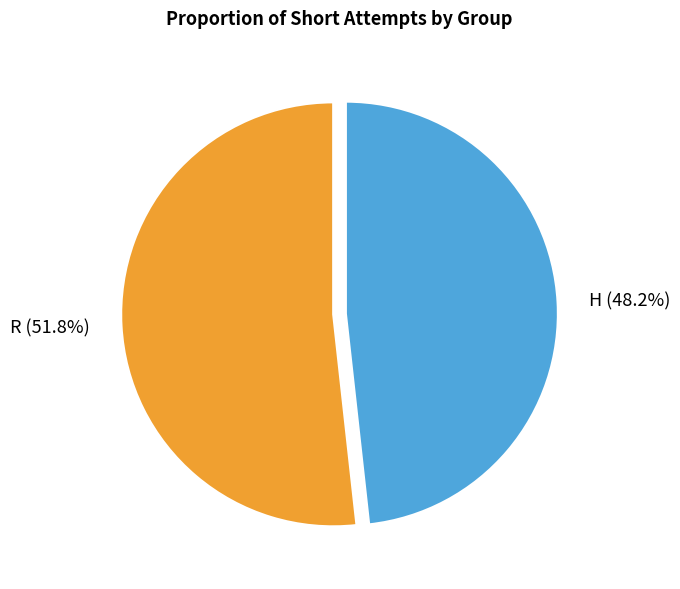

Do H and R together represent more than half of the pie?

Yes